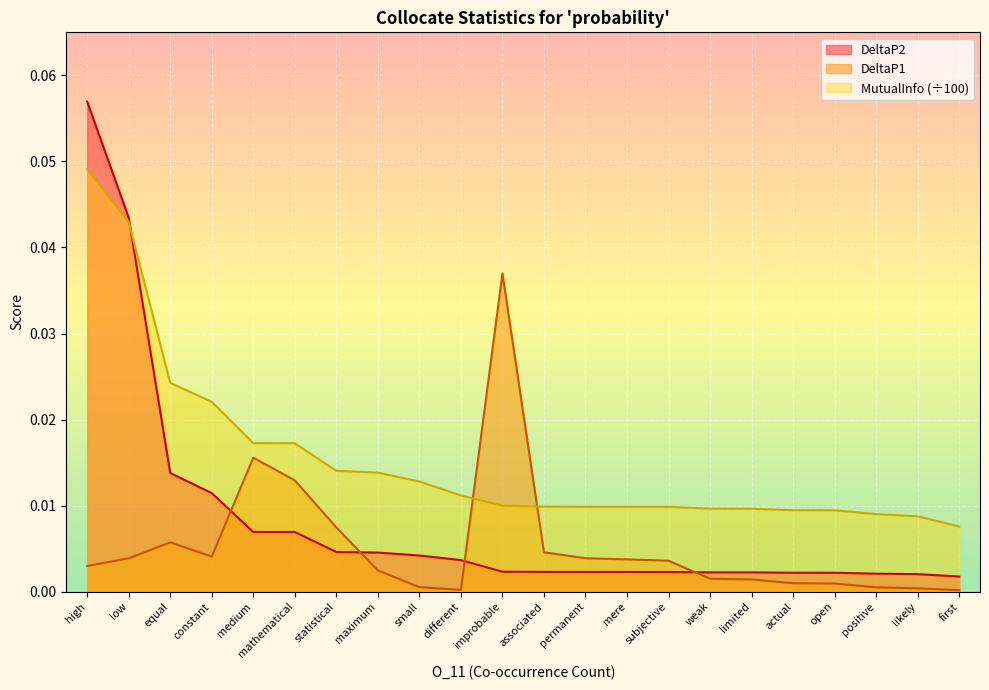

What is the highest value of the DeltaP2 series?

0.1